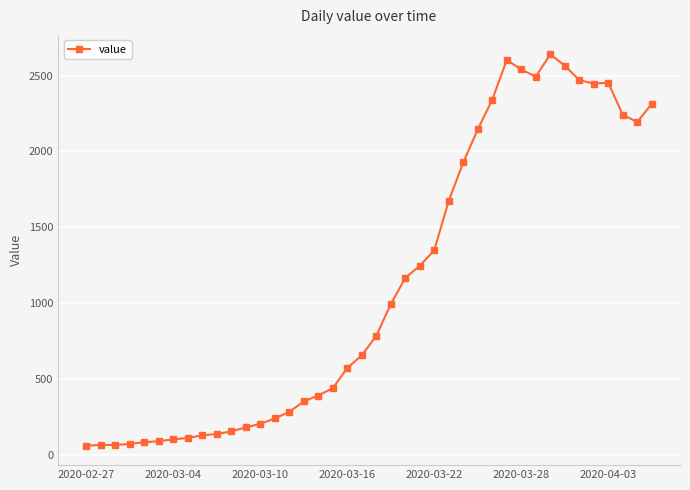

What is the difference between the maximum and minimum values?

2578